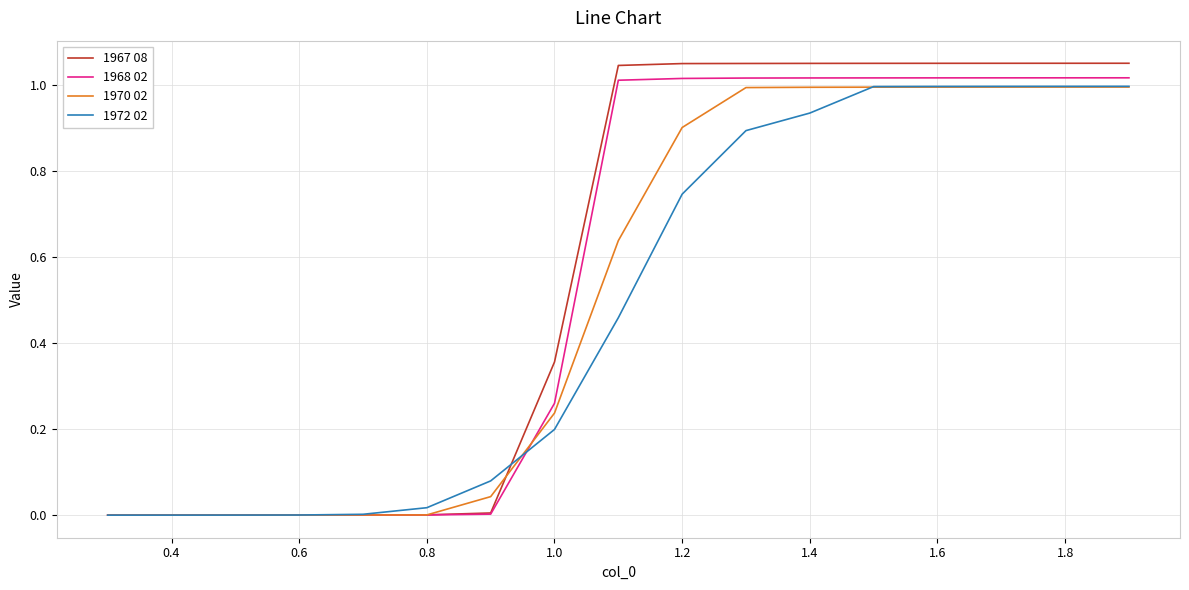

Which series has the largest range (max minus min)?

1967 08